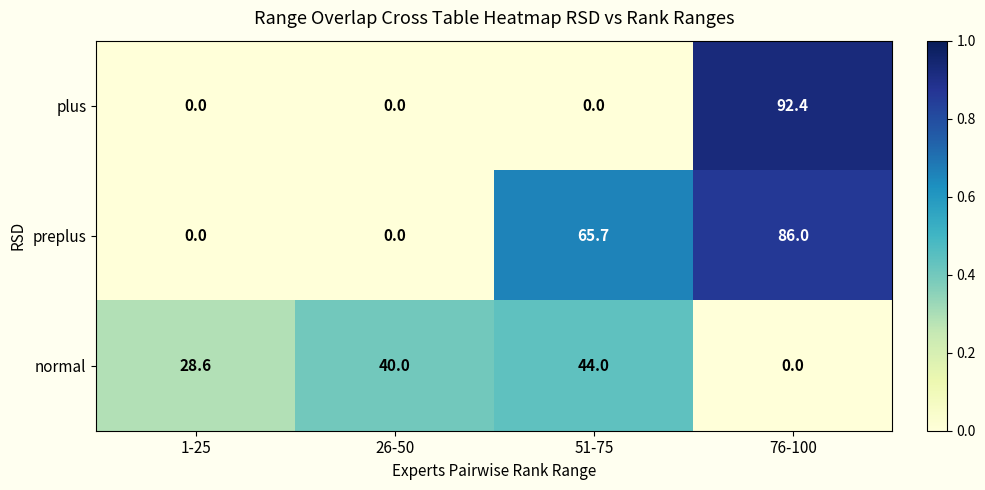

Between 26-50 and 51-75, which series saw the biggest shift?

preplus